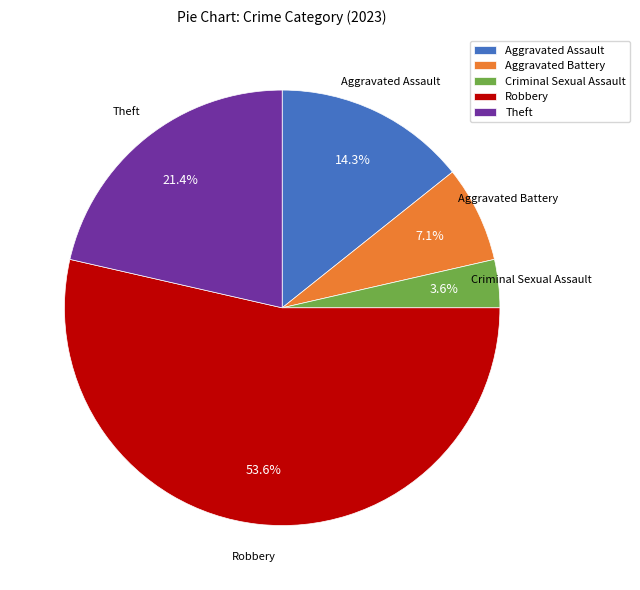

What is the total percentage of Theft and Aggravated Assault?

35.7%